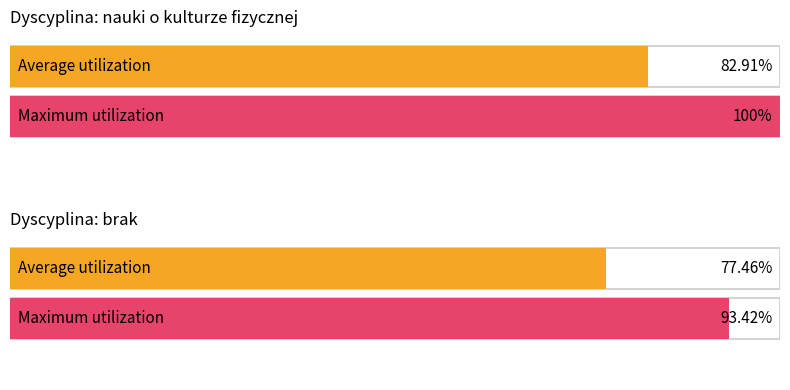

What is the average value of the Average utilization series?

0.8